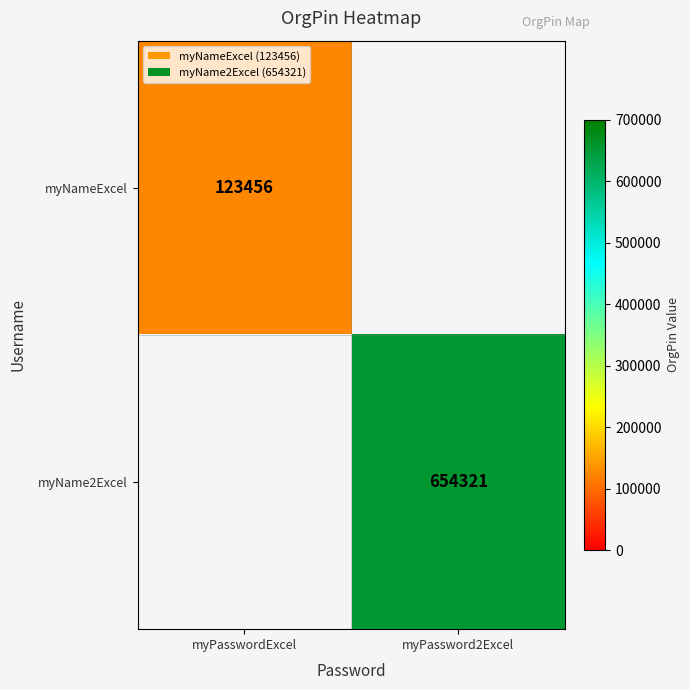

Count the number of data series in this chart.

2